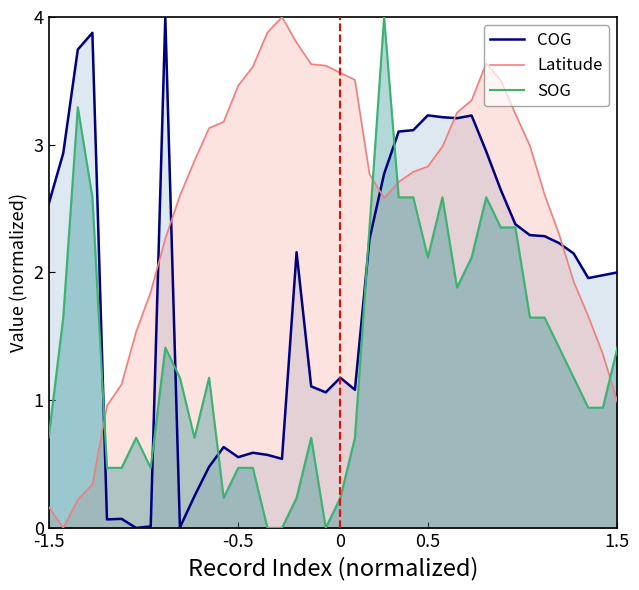

Which series ends up on top after the final intersection of Latitude and SOG?

SOG